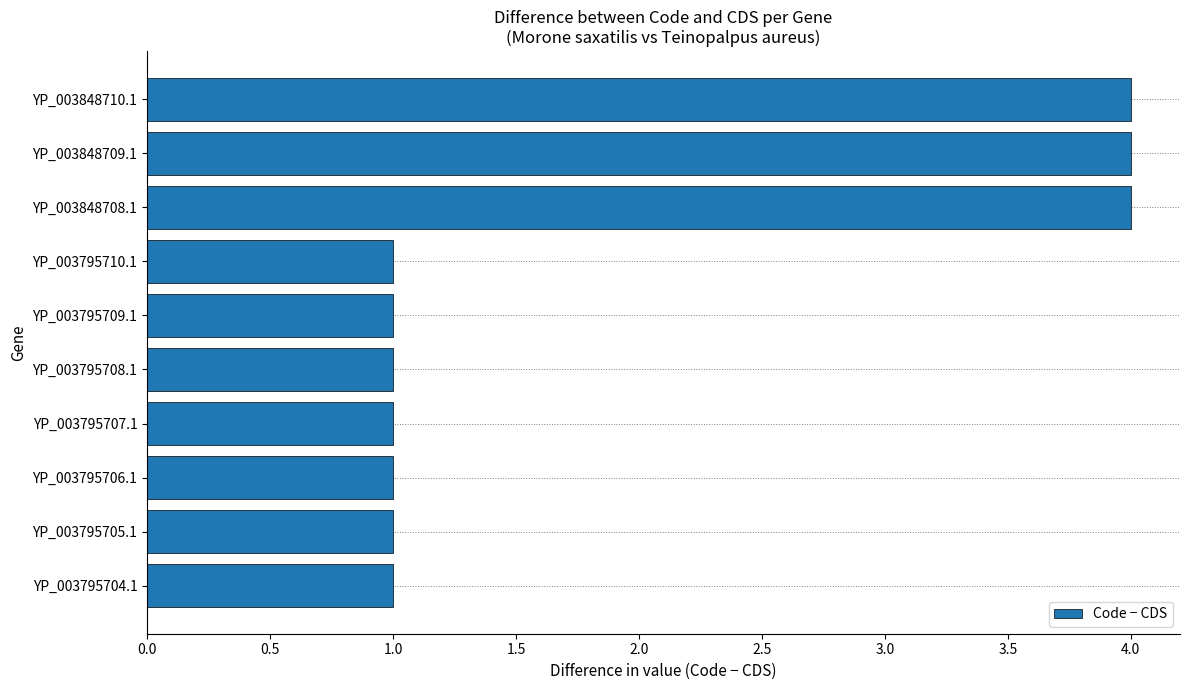

What is the difference between the maximum and minimum values?

3